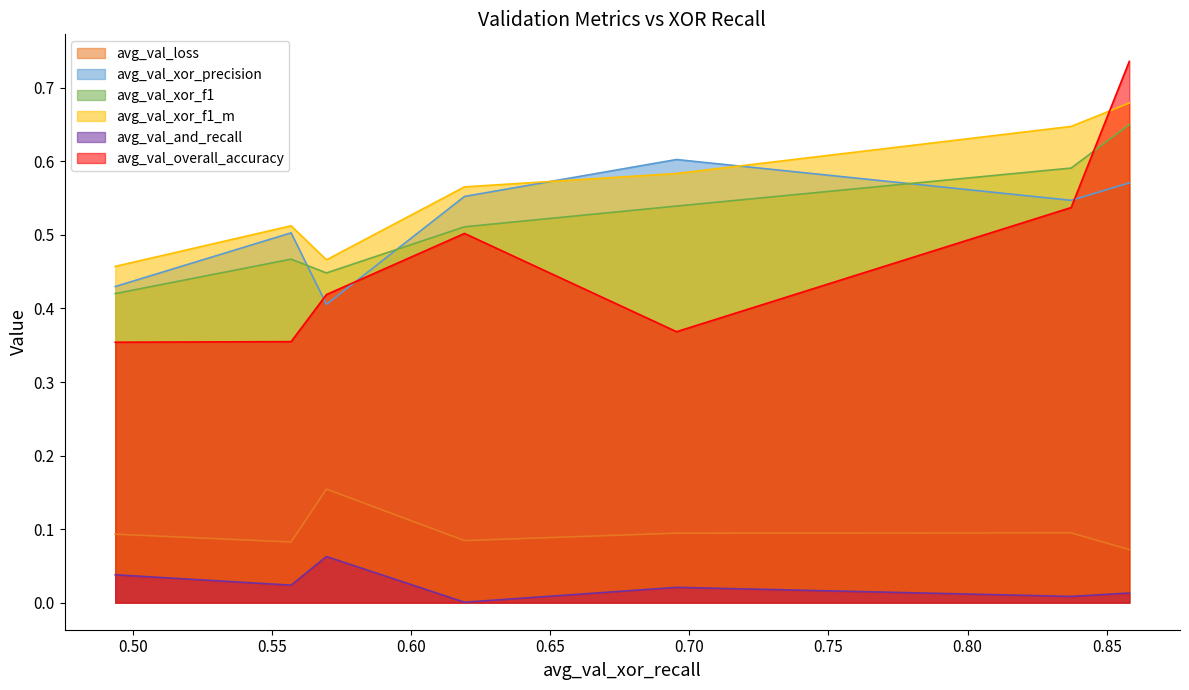

What is the maximum value for avg_val_xor_precision?

0.6